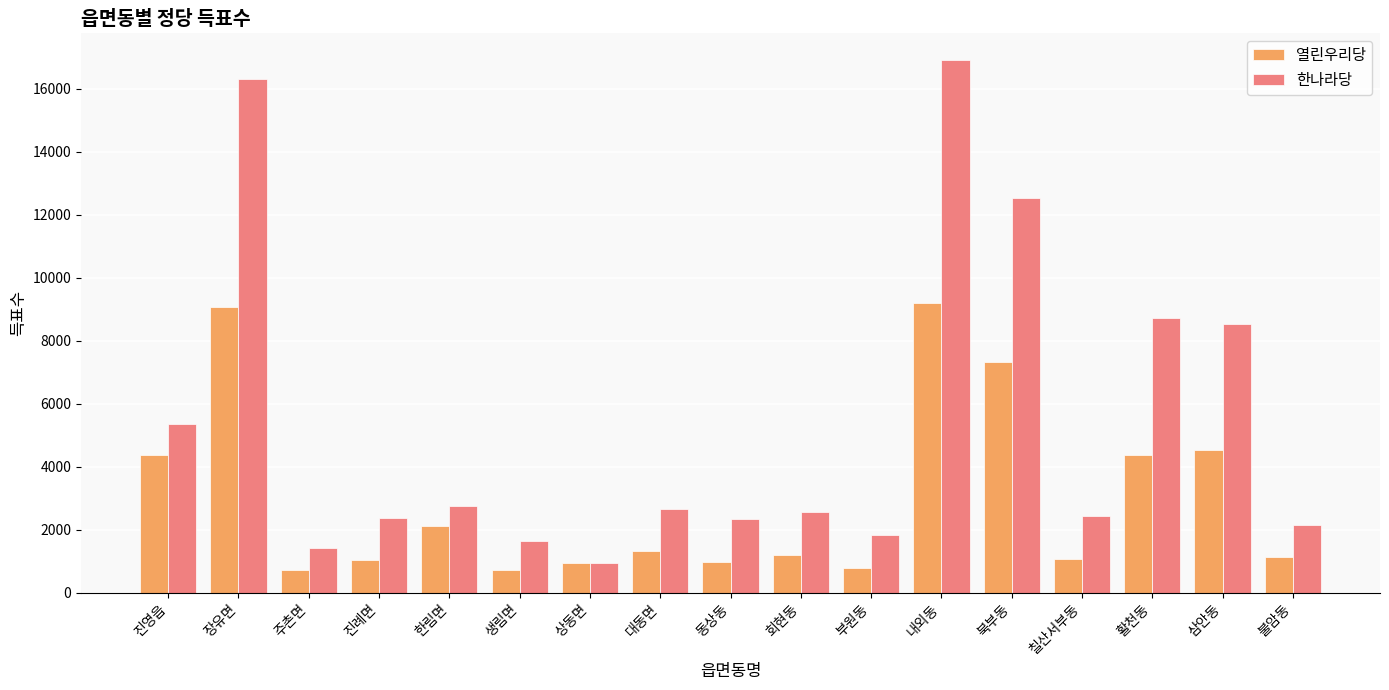

What is the value of the 한나라당 bar at the 6th from the left?

1659